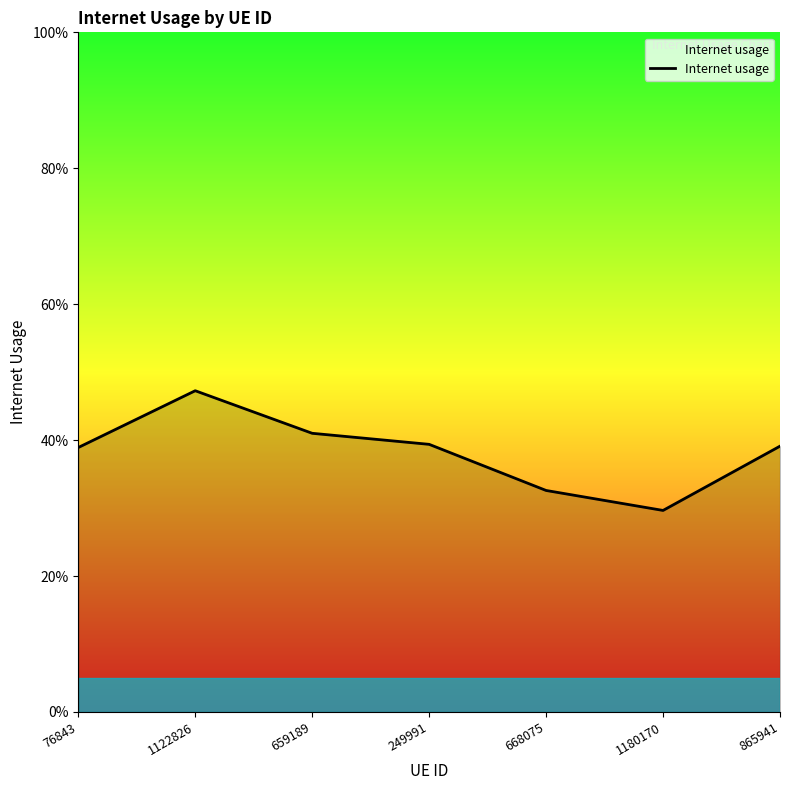

Does the chart have visible grid lines?

No